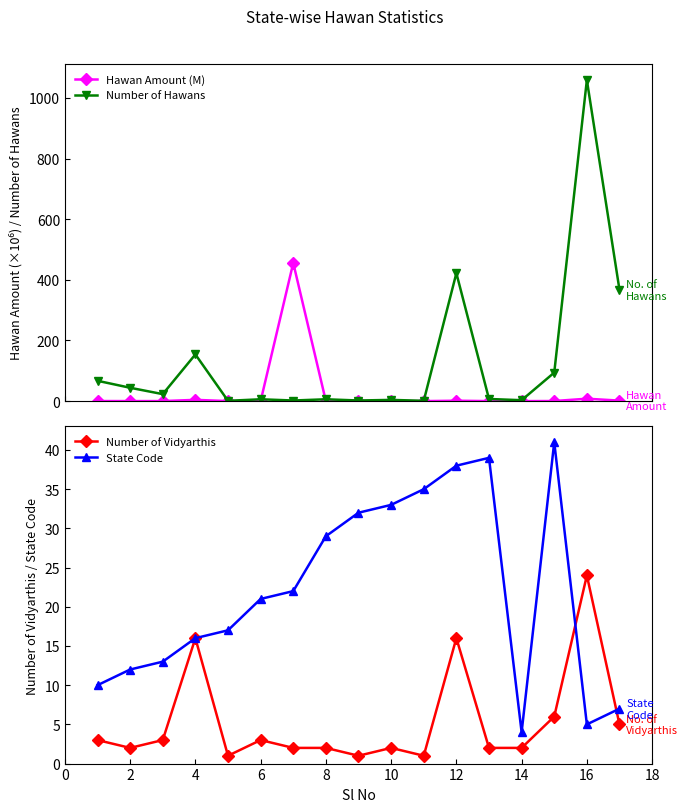

True or false: Number of Hawans has more than 0 points higher than both neighbors.

True